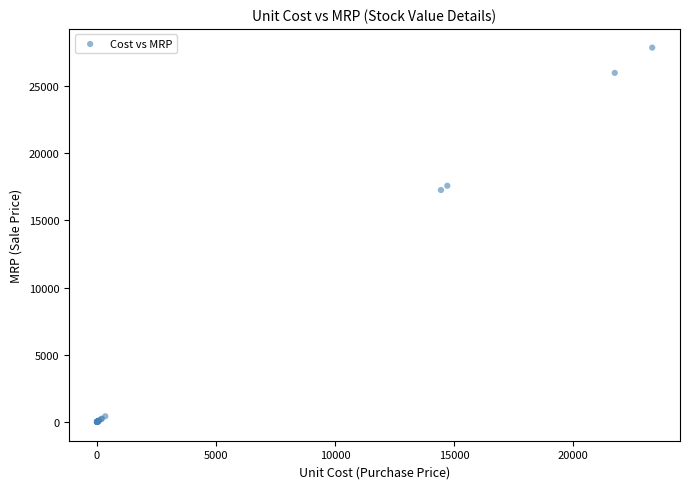

What Y value in the scatter plot is closest to 13931?

17264.1